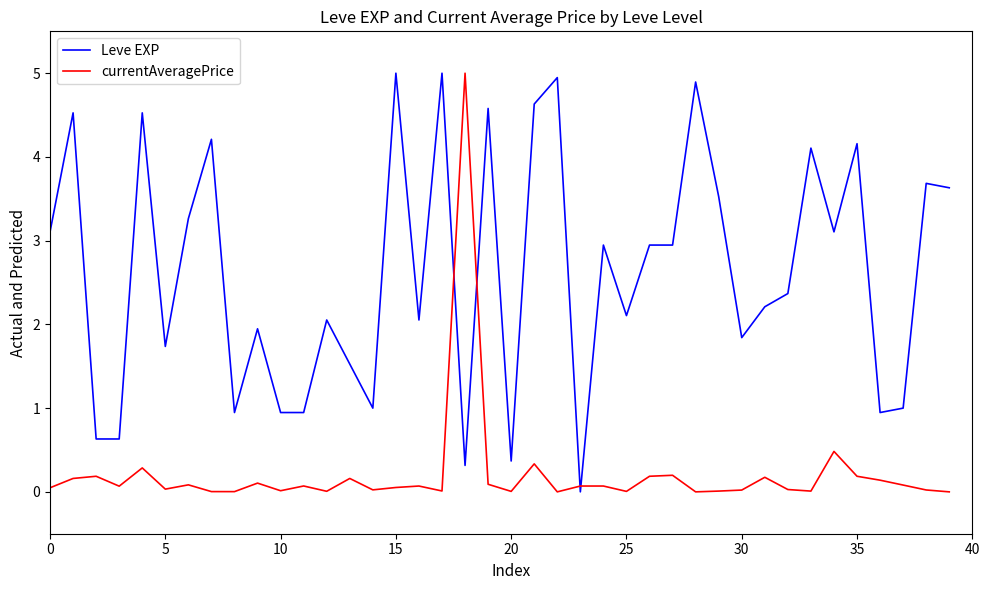

How many values in the Leve EXP series are below 2?

15